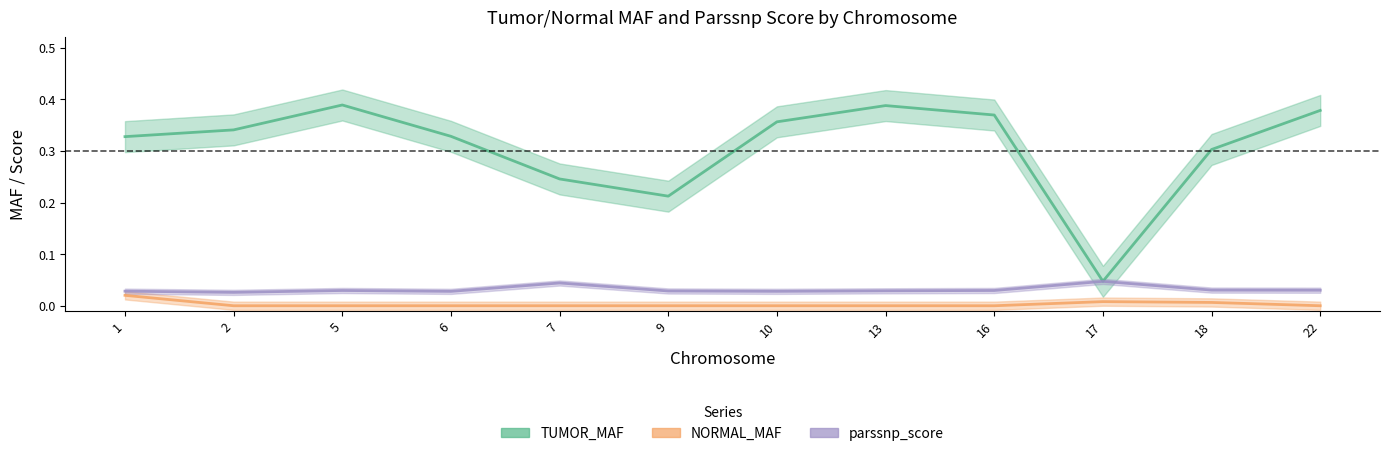

Which series has the largest range (max minus min)?

TUMOR_MAF